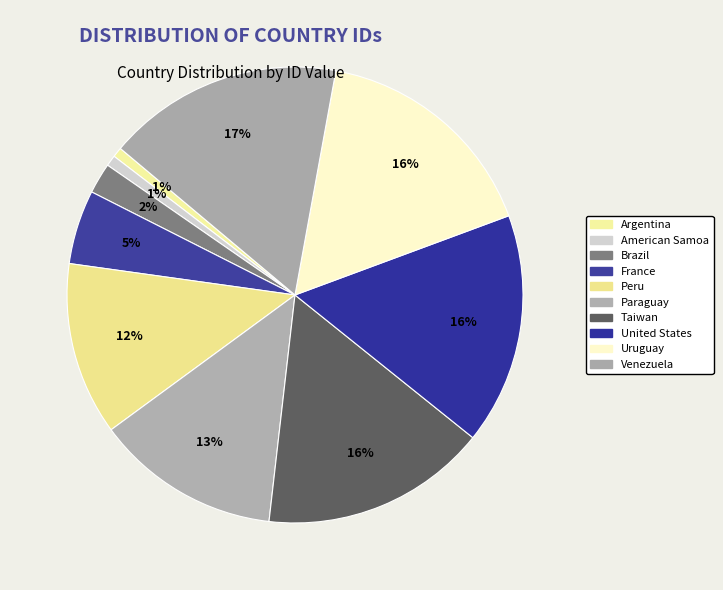

Does Uruguay account for over 50% of the chart?

No